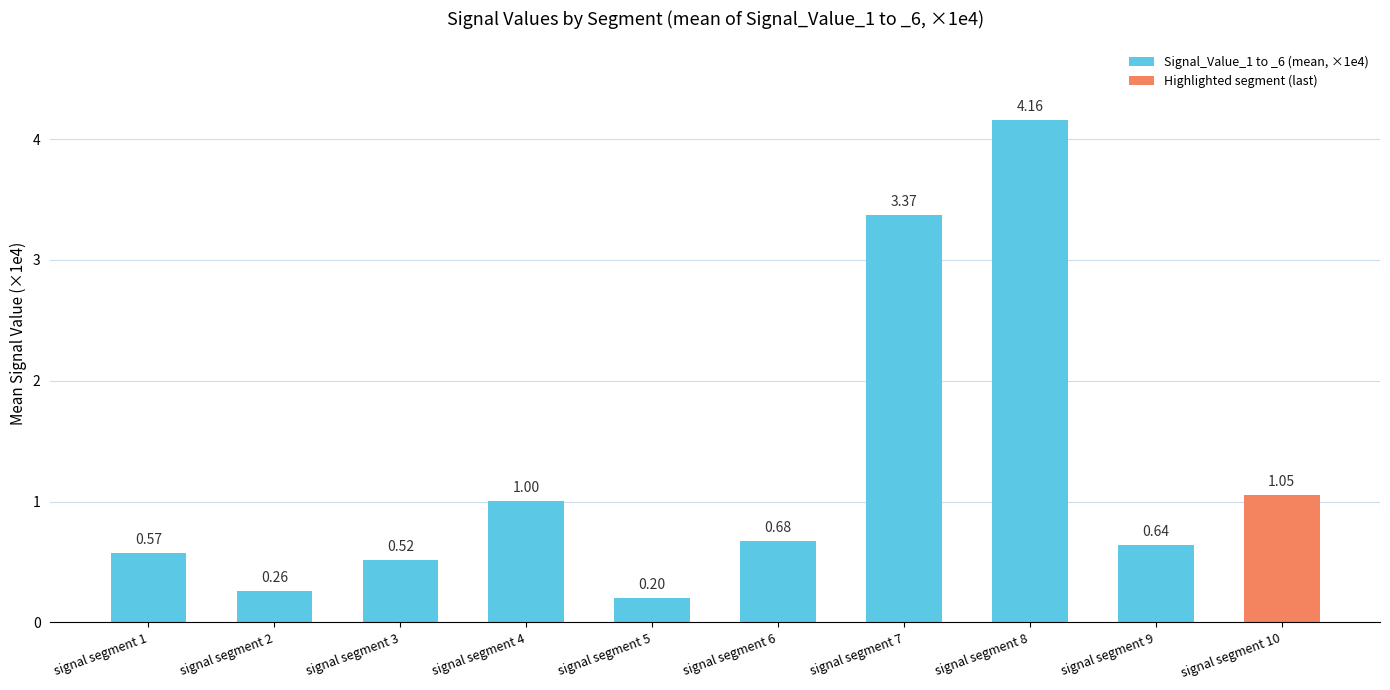

At which category does the chart reach its peak across all series?

signal segment 8